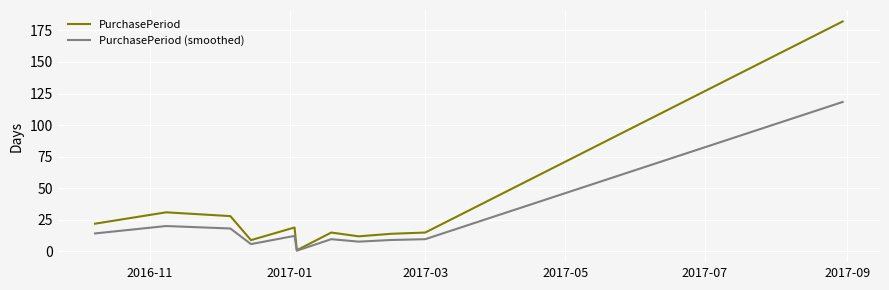

Which series has the largest total across all categories?

PurchasePeriod